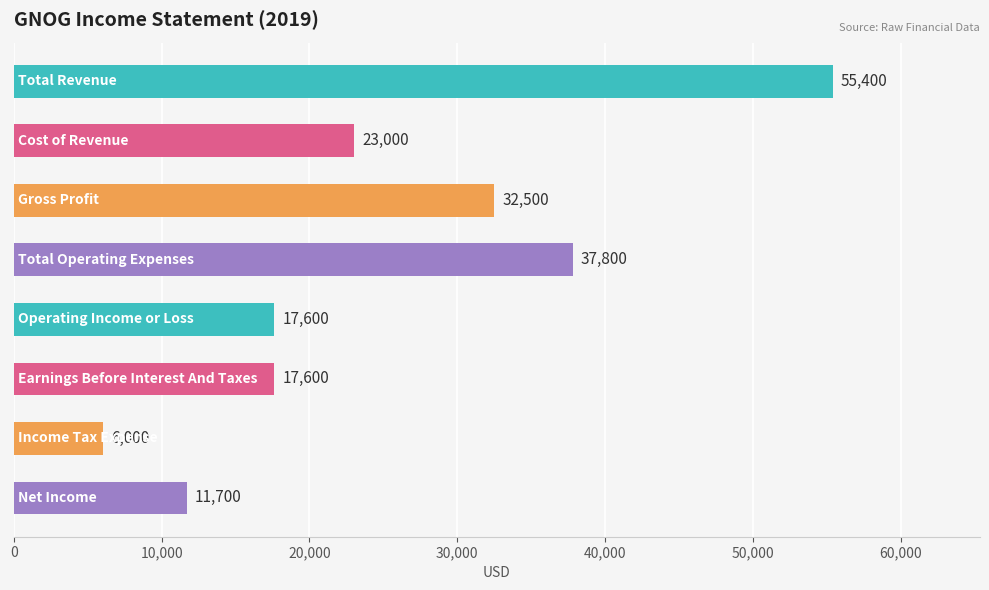

How many values are below 23000?

4